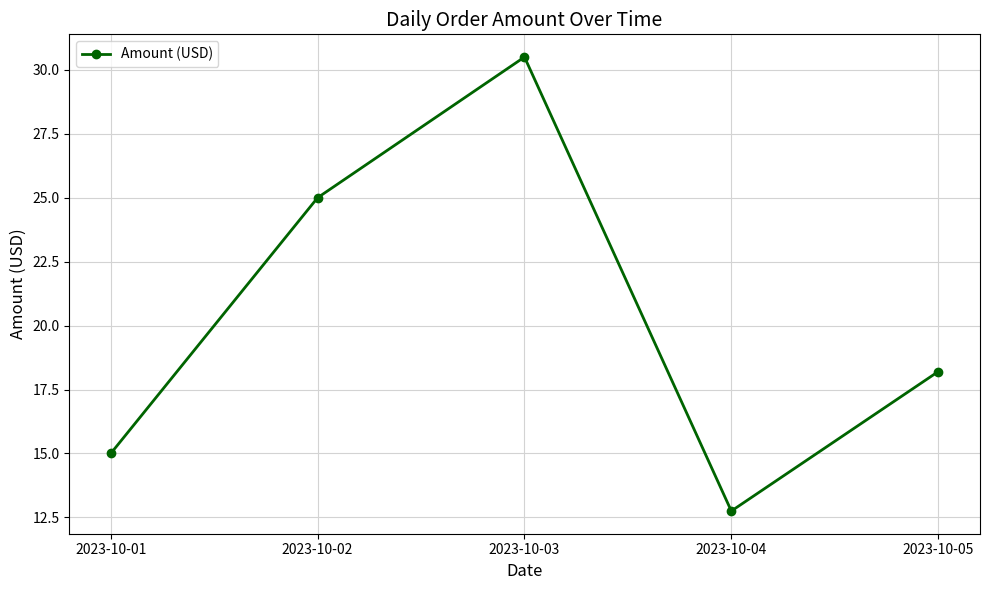

What is the average value?

20.3